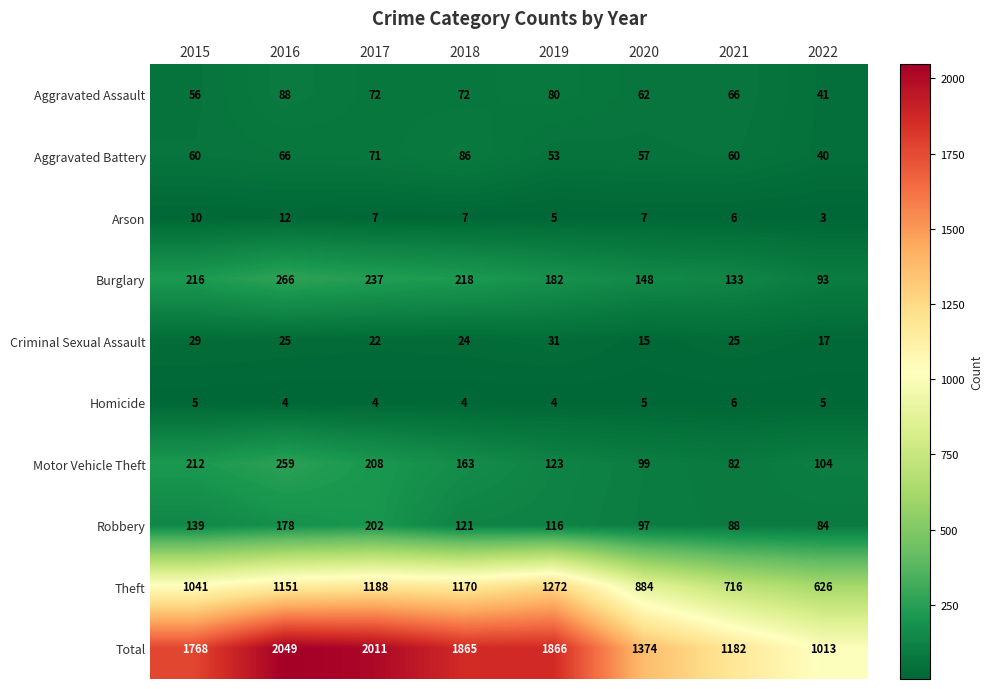

How many distinct data groups are displayed?

10